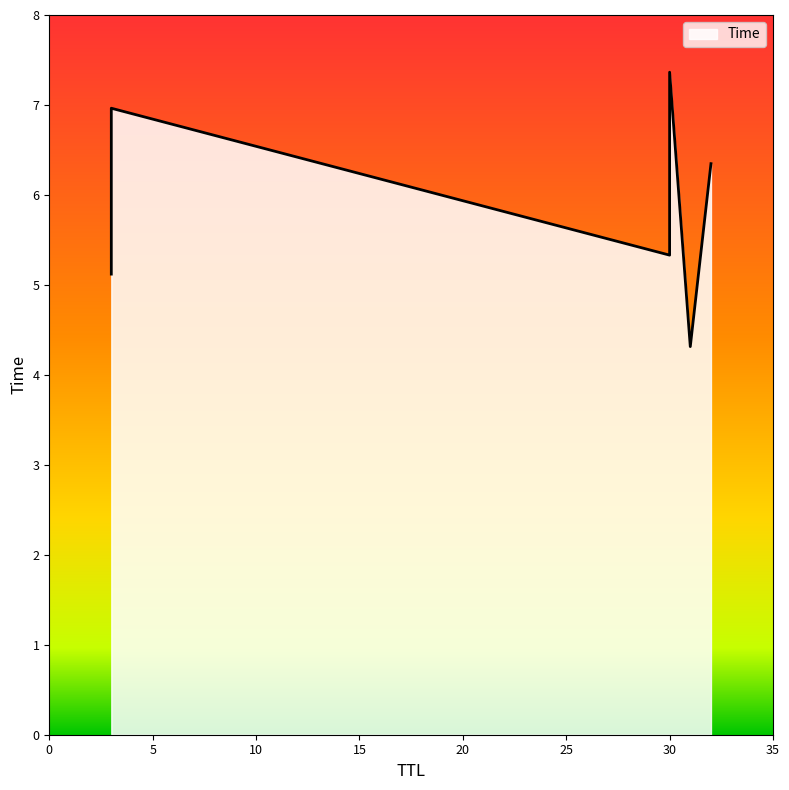

What is the value of the 2nd point from the left?

5.1